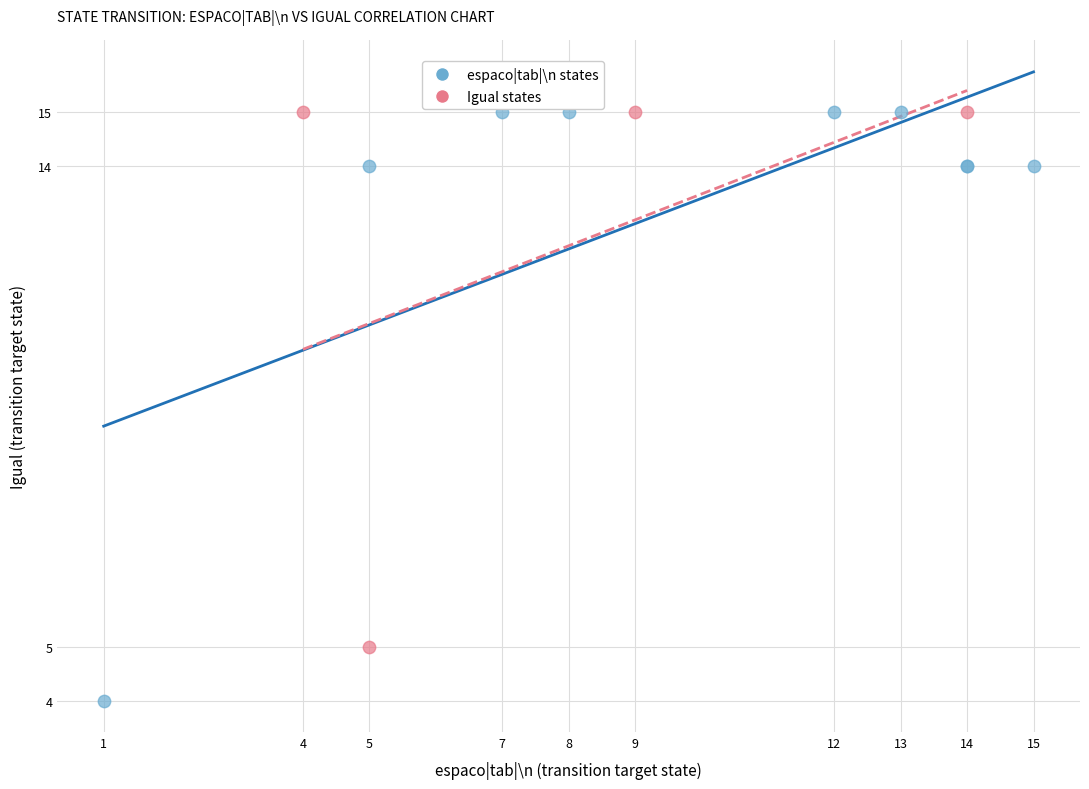

Which series has the widest spread of Y values?

espaco|tab|\n states